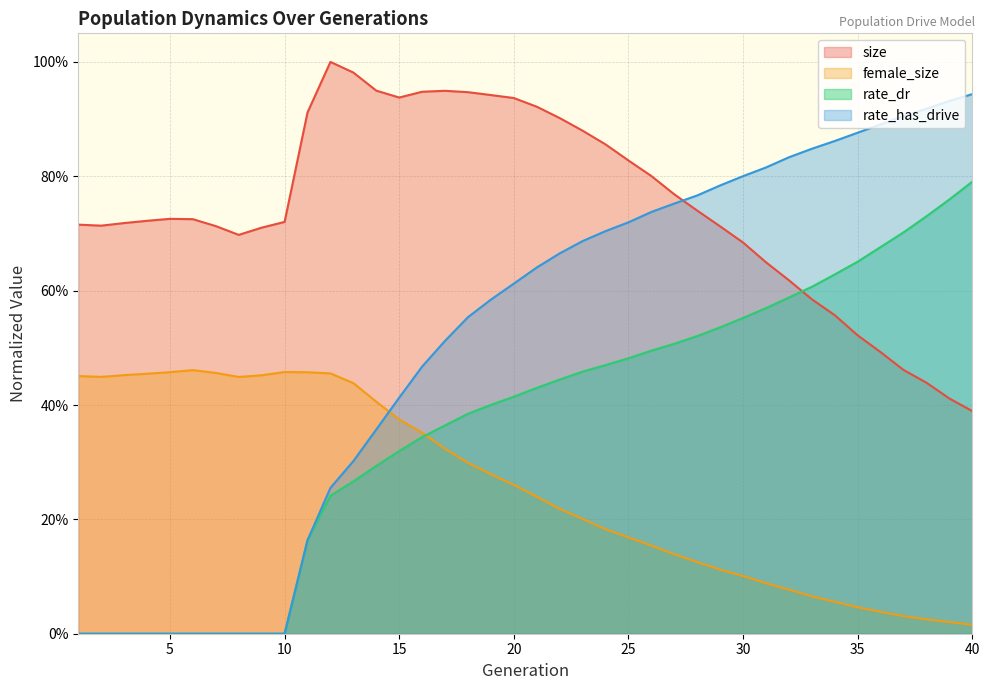

What is the value of the female_size point at the 5th from the left?

0.5